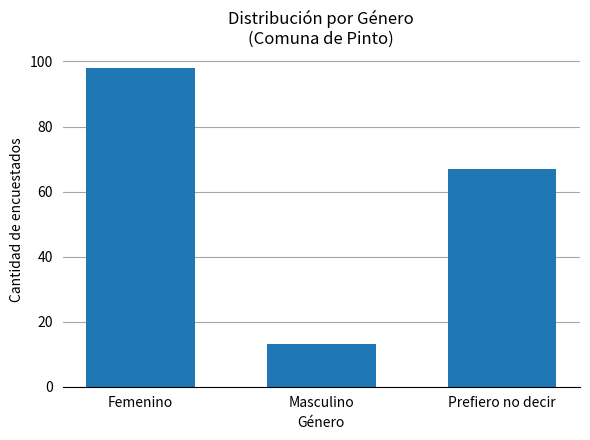

Reading right to left, transcribe all the data shown in this chart.

67	13	98